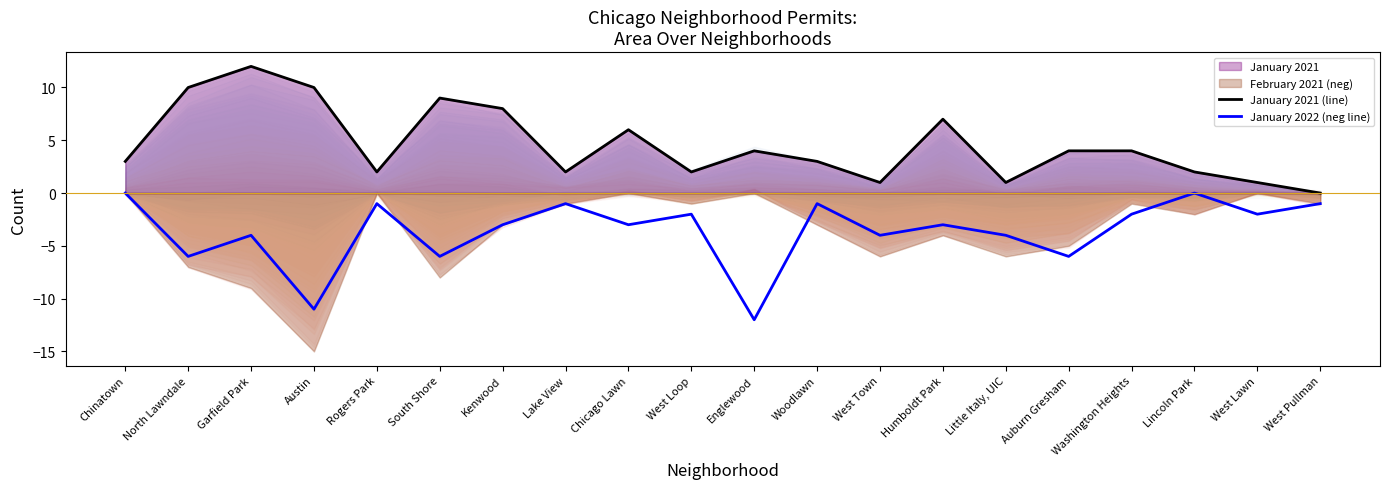

At which label does January 2021 (line) reach its peak?

Garfield Park